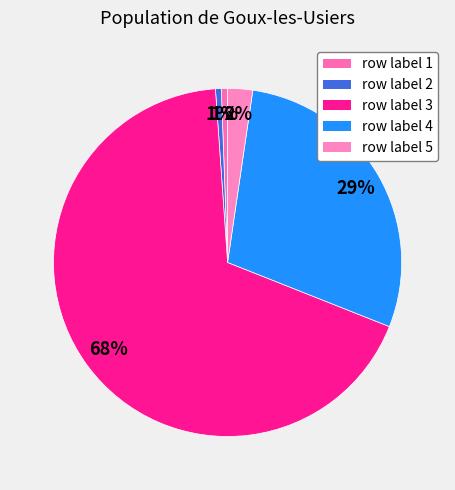

What is the ratio of the value at row label 1 to the value at row label 2?

1.1